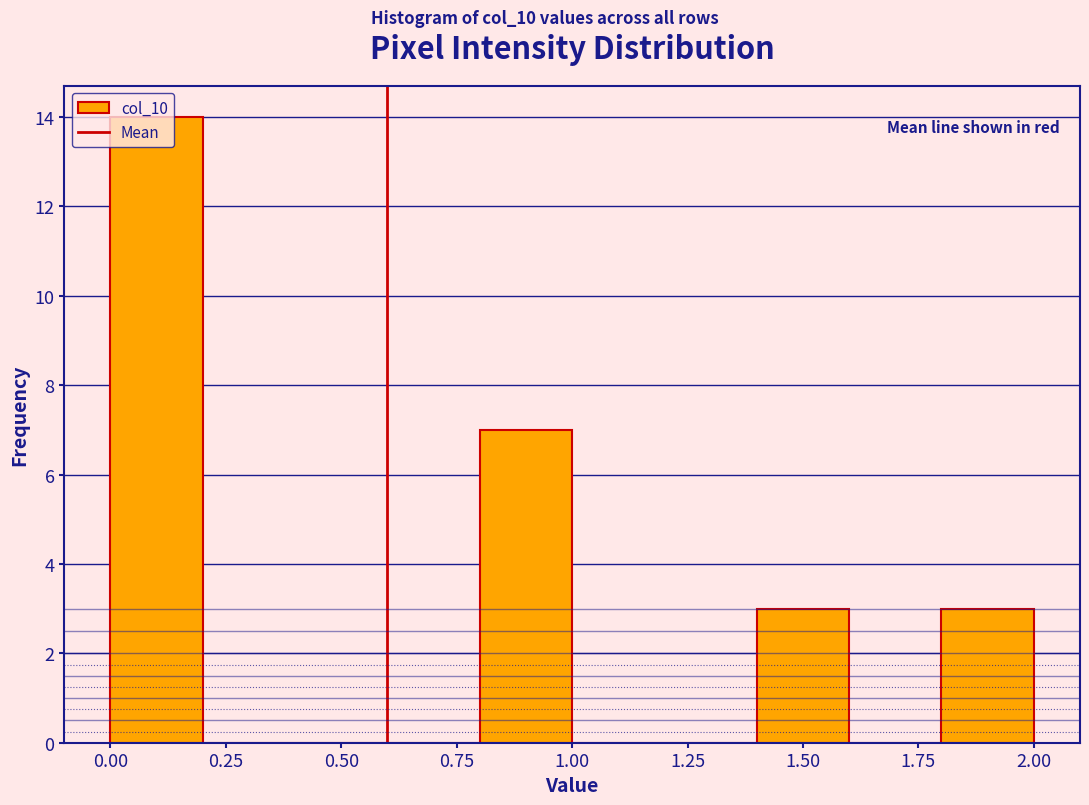

Reading left to right, list every bar in this chart as the range it spans on the x-axis followed by its height. The values are not printed on the chart, so give them approximately, as read against the axis.

0.0 to 0.2: 14
0.2 to 0.4: 0
0.4 to 0.6: 0
0.6 to 0.8: 0
0.8 to 1.0: 7
1.0 to 1.2: 0
1.2 to 1.4: 0
1.4 to 1.6: 3
1.6 to 1.8: 0
1.8 to 2.0: 3